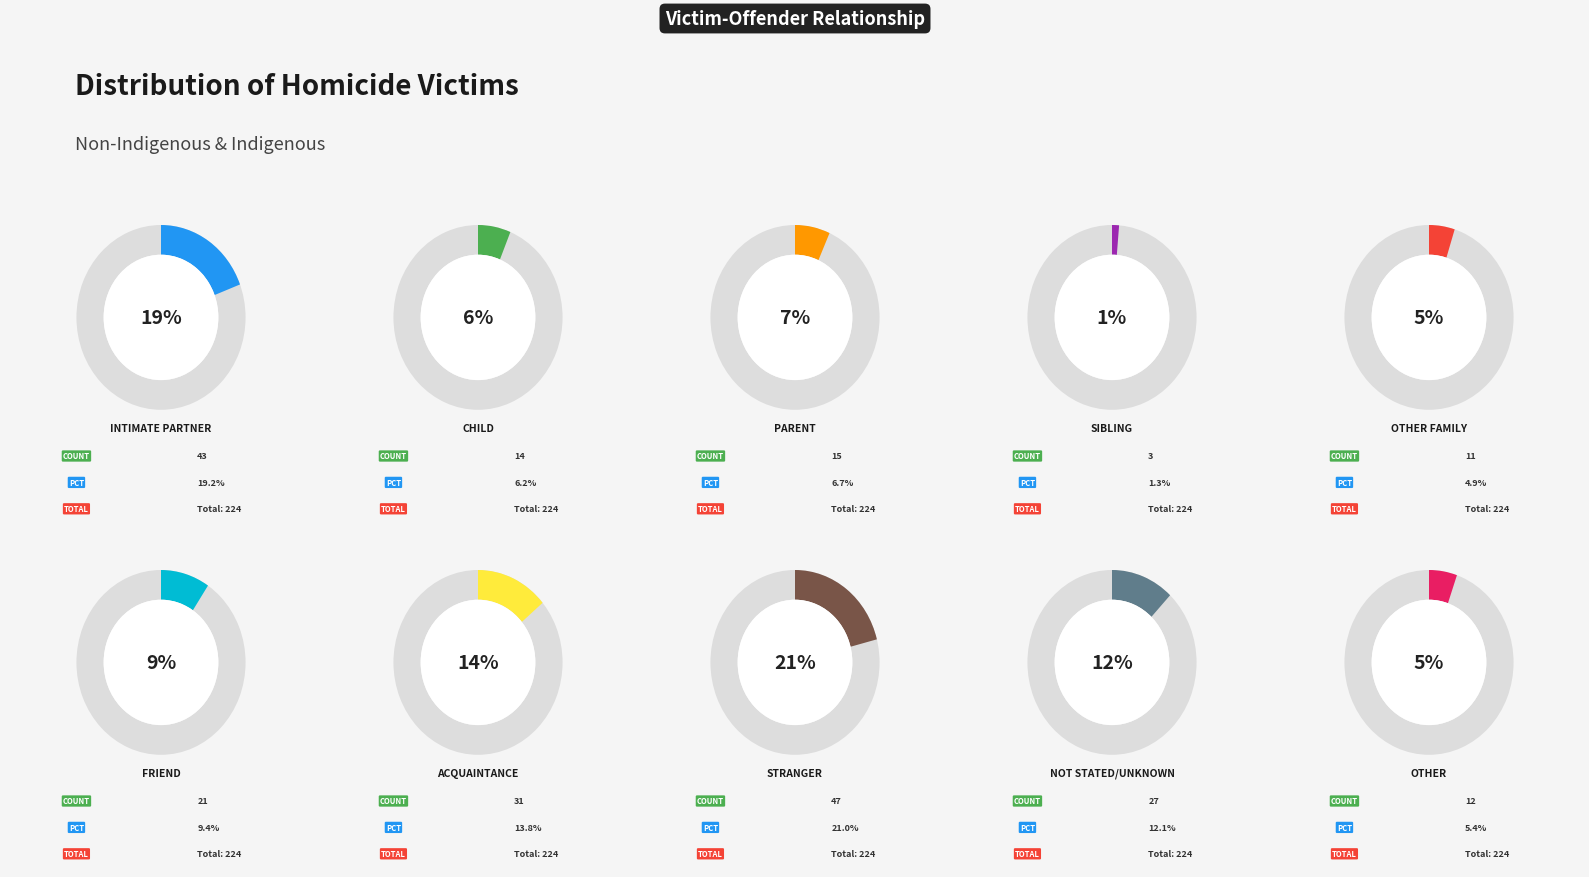

What percentage is the Acquaintance slice, to the nearest percent?

14%